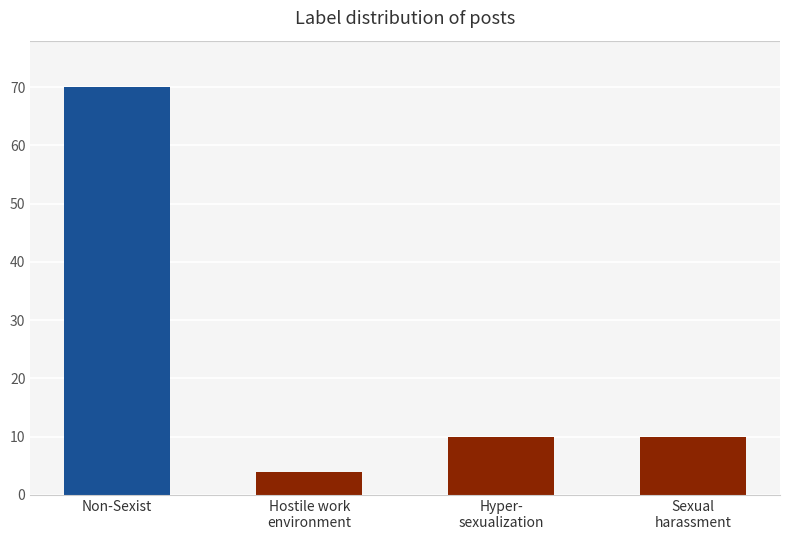

What is the value of the 3rd bar from the left?

10